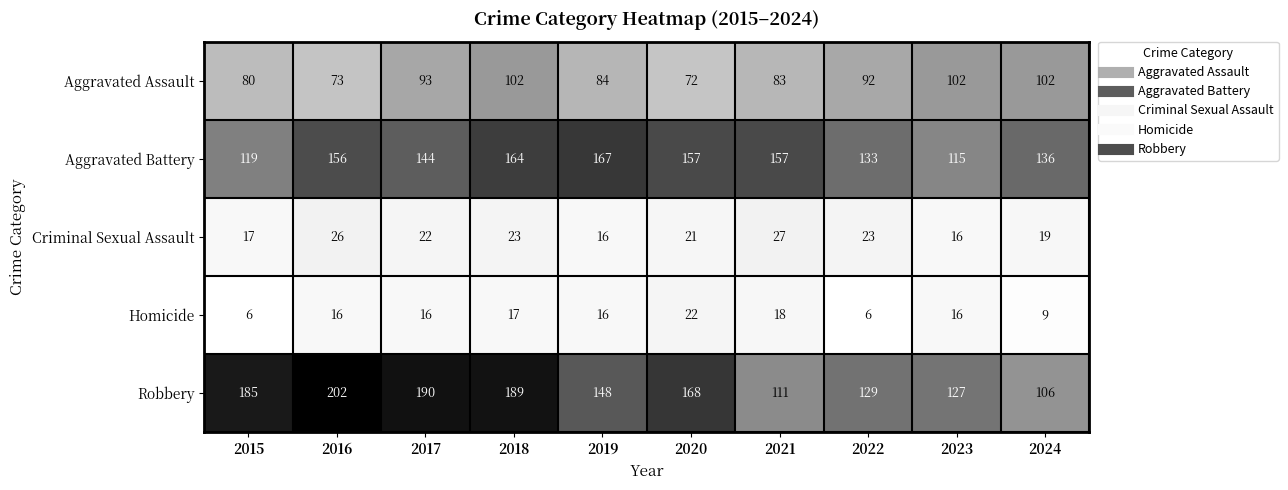

How many series are shown in this chart?

5